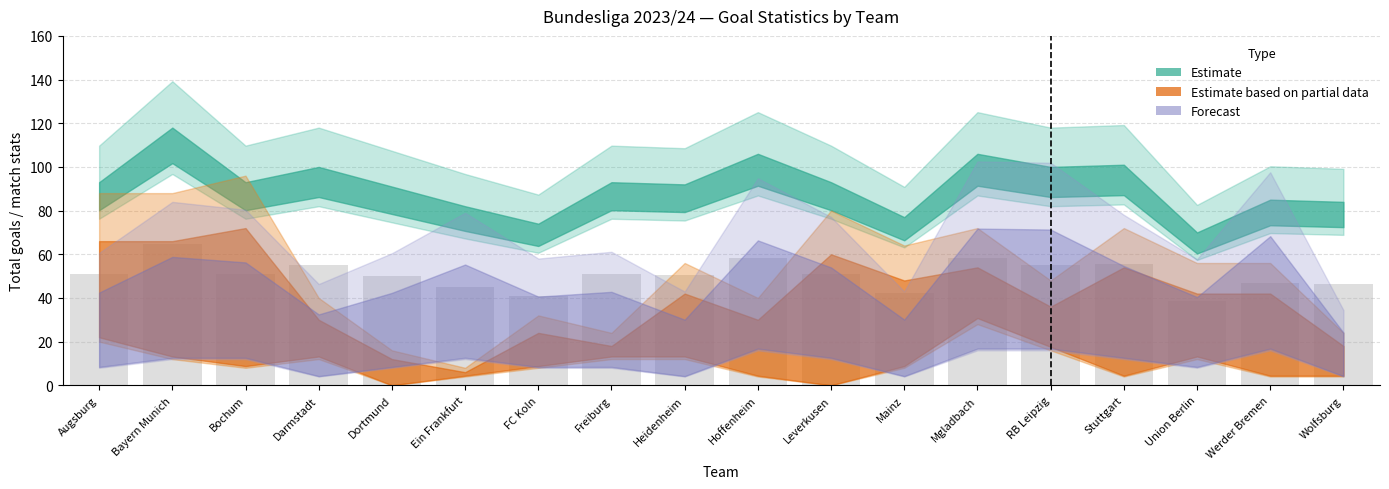

Read the value at Darmstadt.

55.0